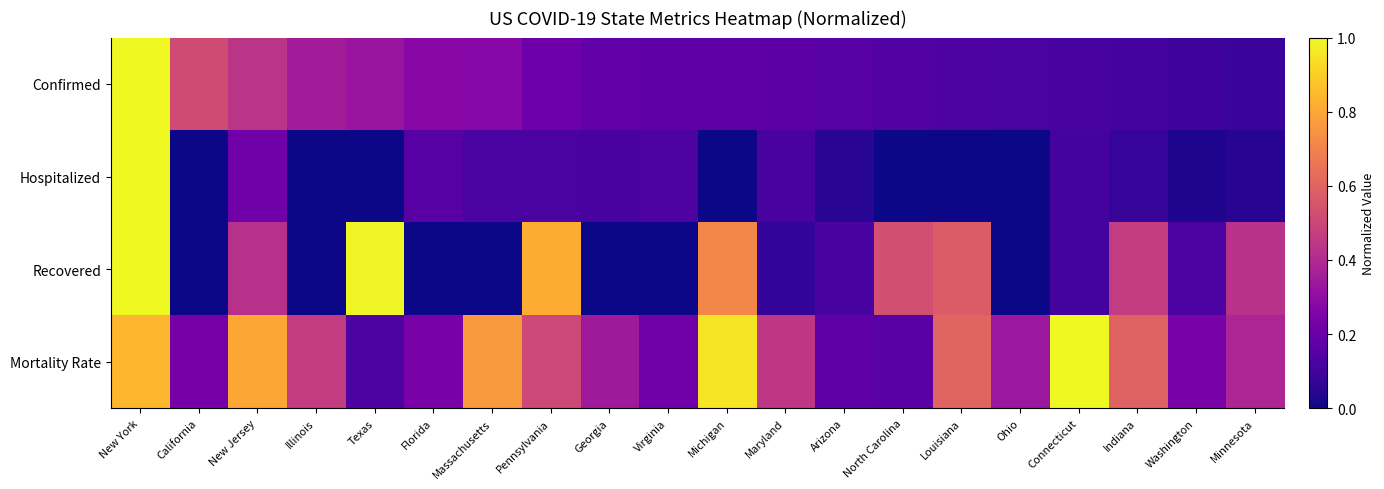

Which series has the largest range (max minus min)?

Hospitalized